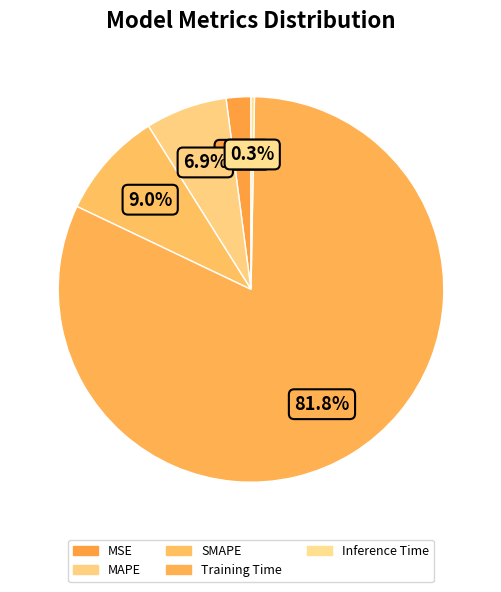

What is the largest slice in the pie chart?

Training Time